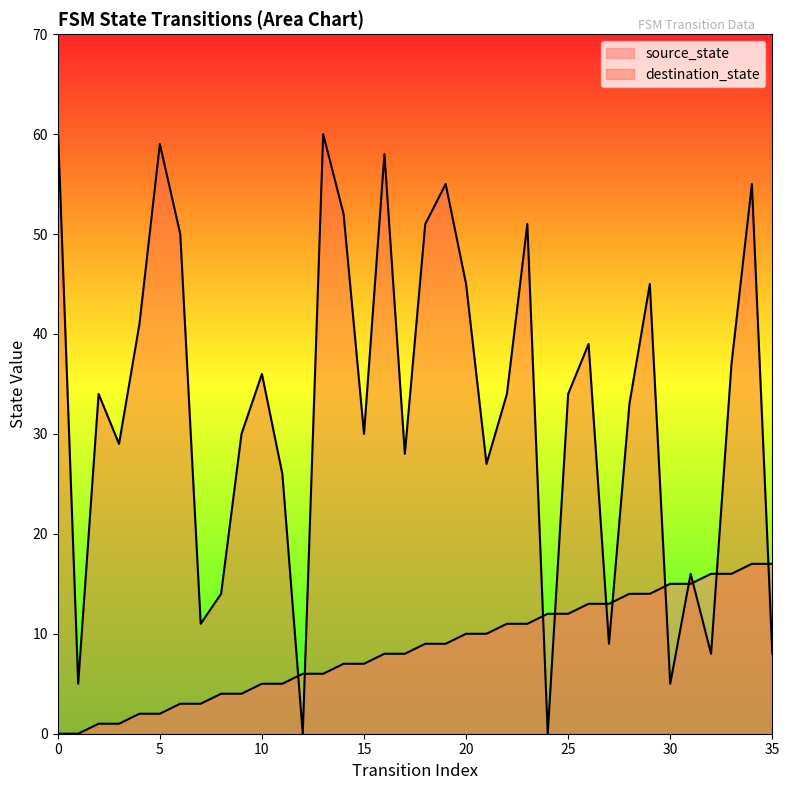

Rank the series by their maximum value, from highest to lowest.

destination_state, source_state